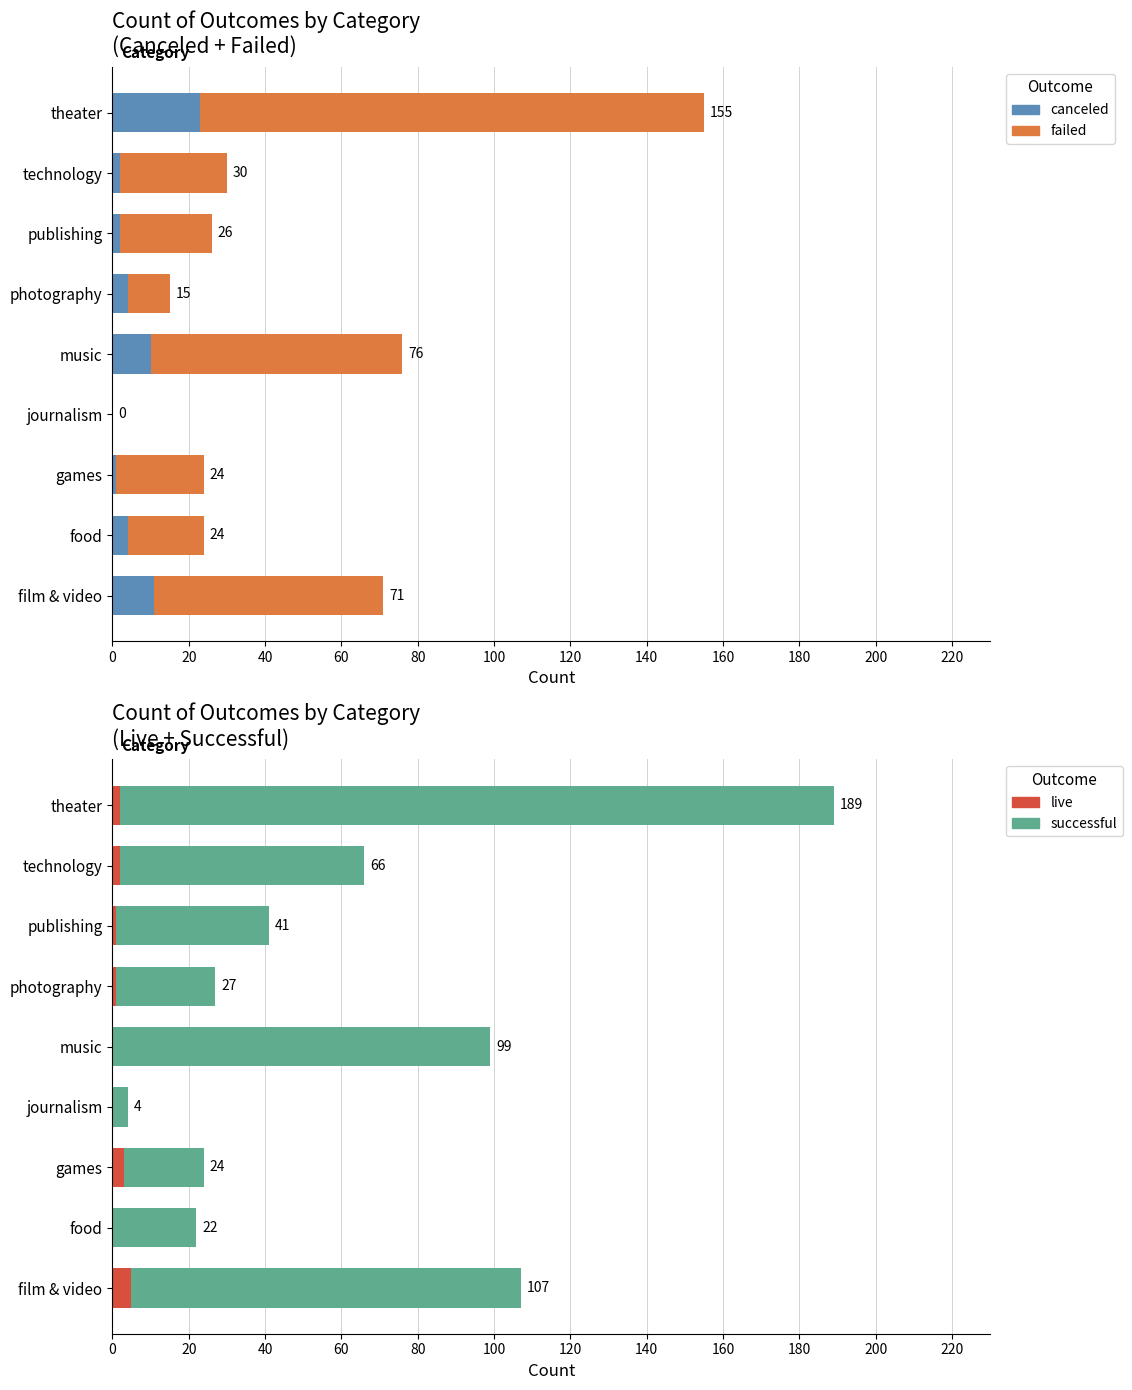

What is the sum of the canceled values at music and technology?

12